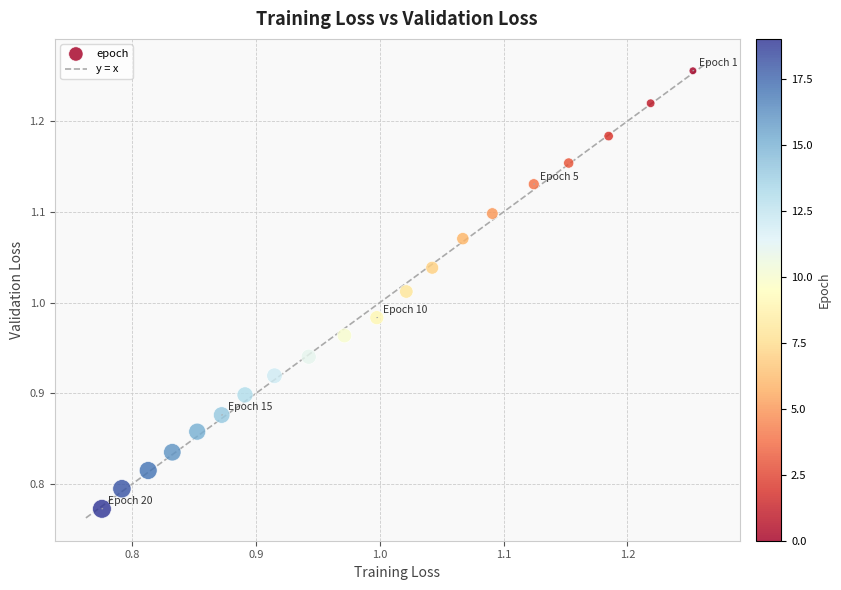

What is the range of Y values (max minus min)?

0.5